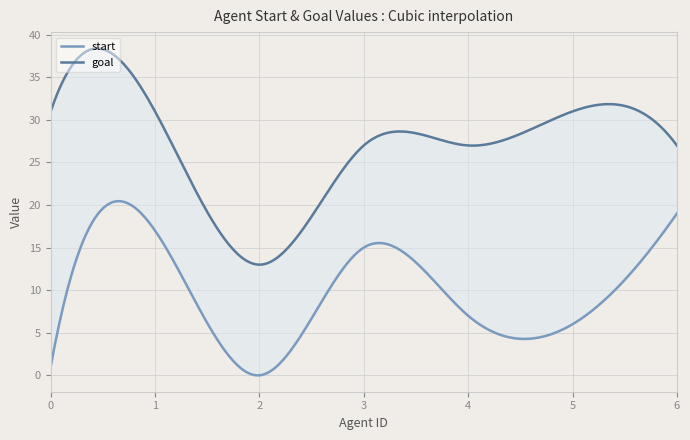

Where is start nearest to the value 9?

4